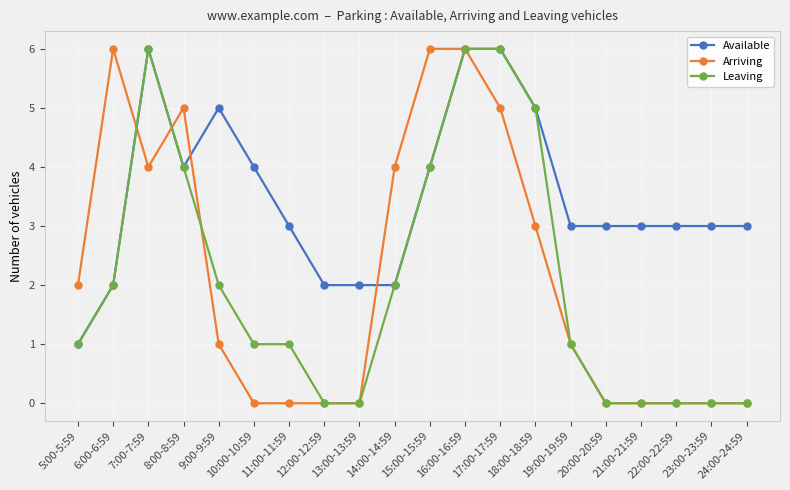

Reading right to left, what are all the values shown in this chart?

Available: 3	3	3	3	3	3	5	6	6	4	2	2	2	3	4	5	4	6	2	1
Arriving: 0	0	0	0	0	1	3	5	6	6	4	0	0	0	0	1	5	4	6	2
Leaving: 0	0	0	0	0	1	5	6	6	4	2	0	0	1	1	2	4	6	2	1